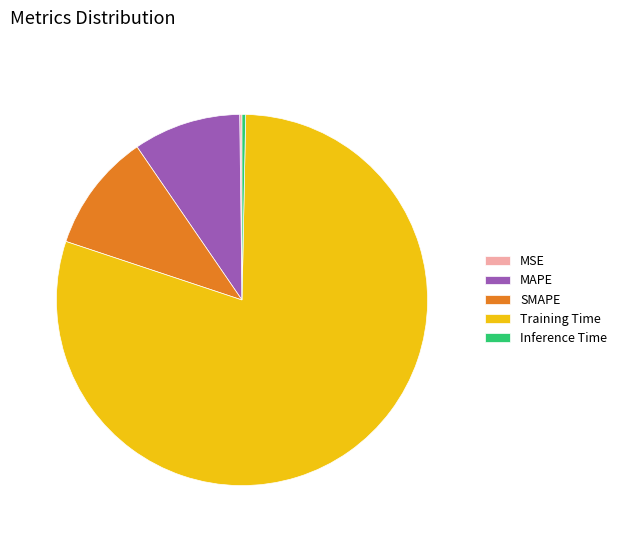

Combined, do SMAPE and MAPE account for over 50%?

No